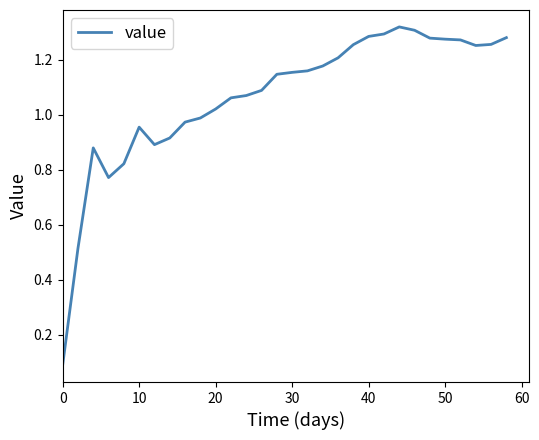

Does the chart have visible grid lines?

No